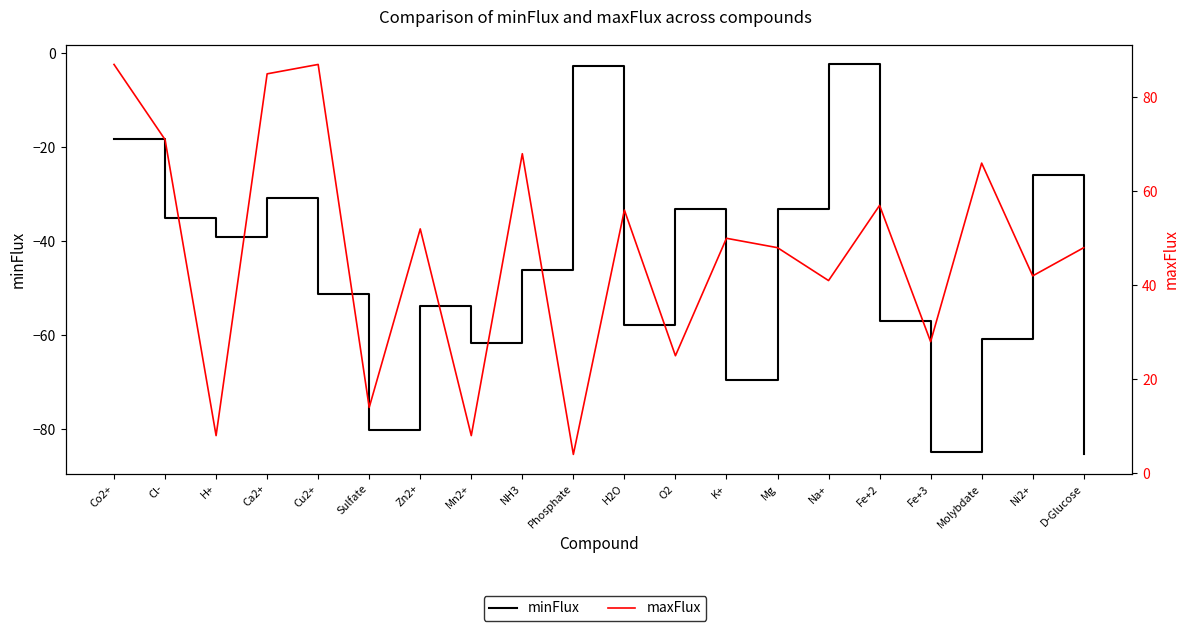

At which label does maxFlux first exceed 50?

Co2+